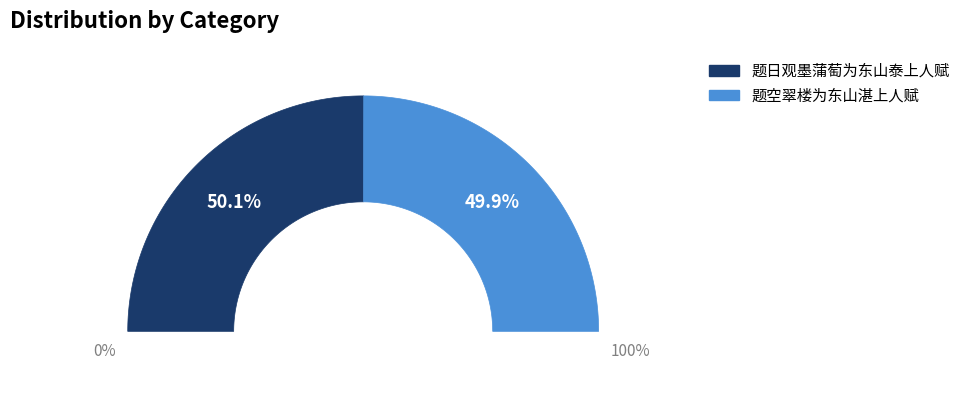

The 题空翠楼为东山湛上人赋 slice represents 50% of the pie. True or false?

True